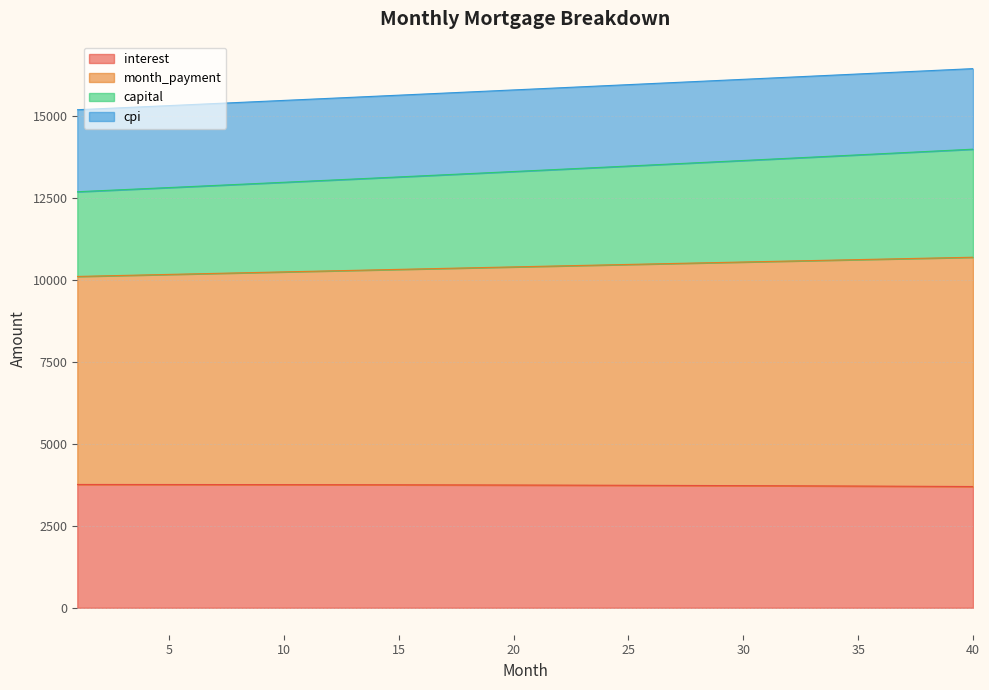

At which category is the sum across all series the highest?

40